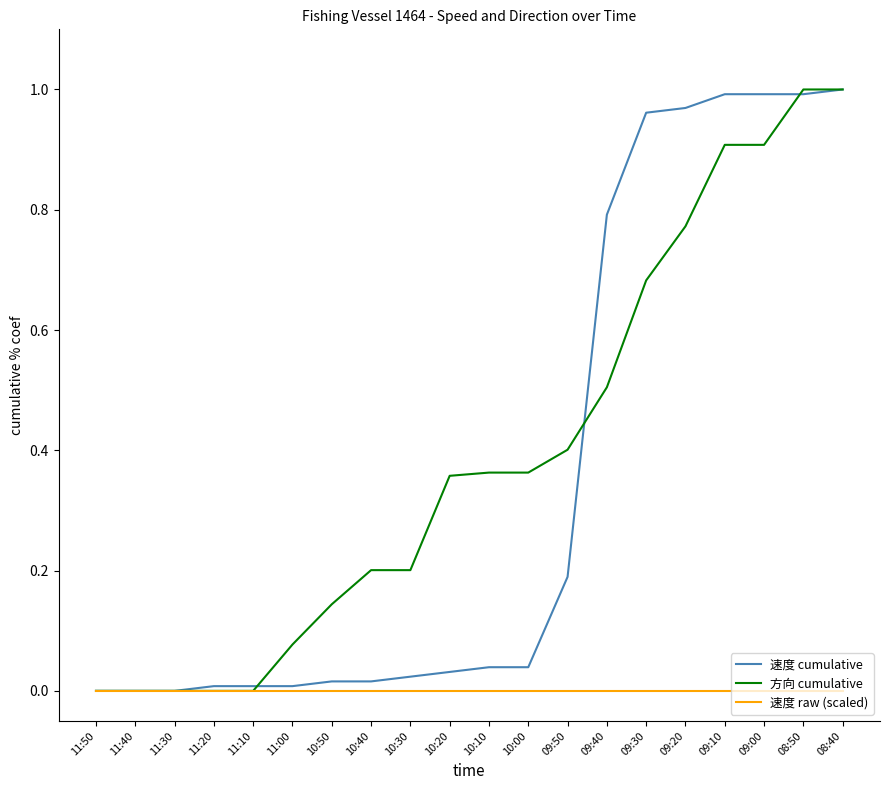

Is it true that 速度 raw (scaled) equals 0.0 at 10:00?

True